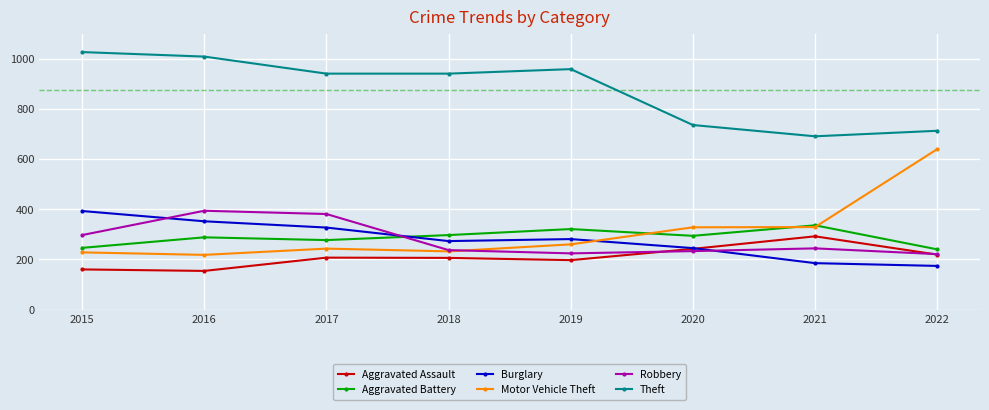

Which category has the lowest value in the Motor Vehicle Theft series?

2016